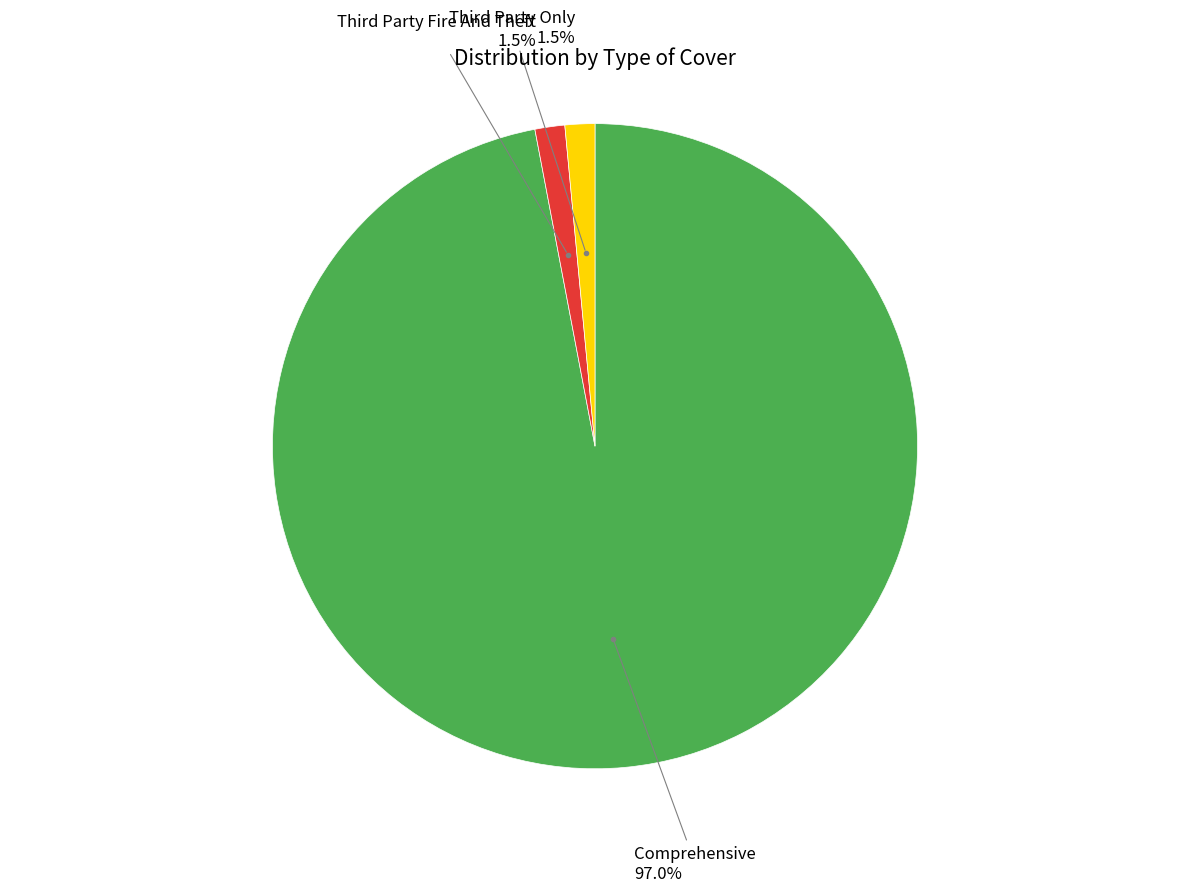

To the nearest percent, what percentage of the pie is Comprehensive?

97%